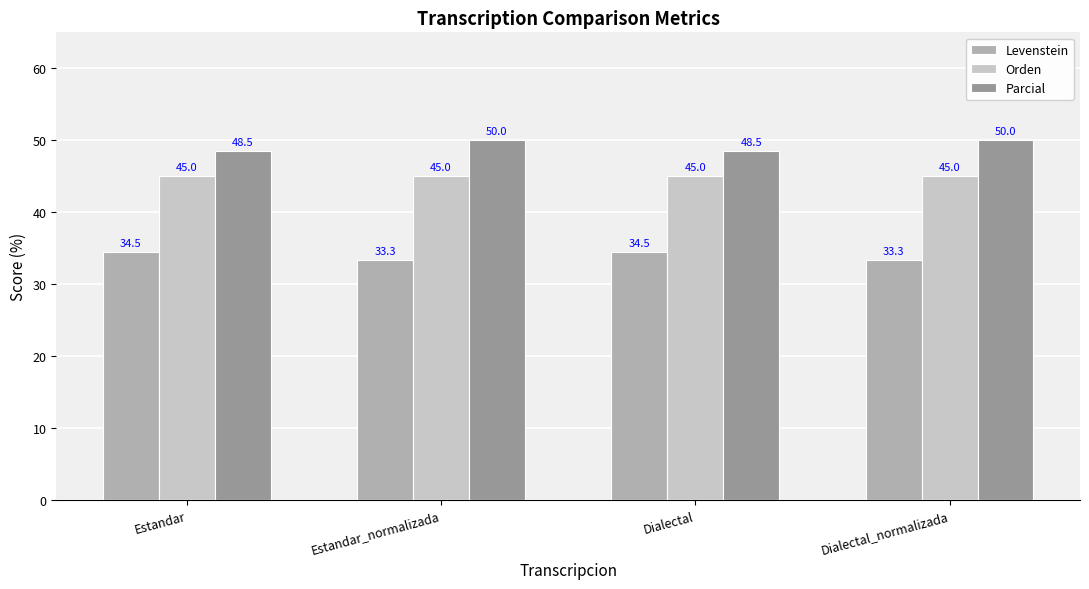

How many data points does each series have?

4